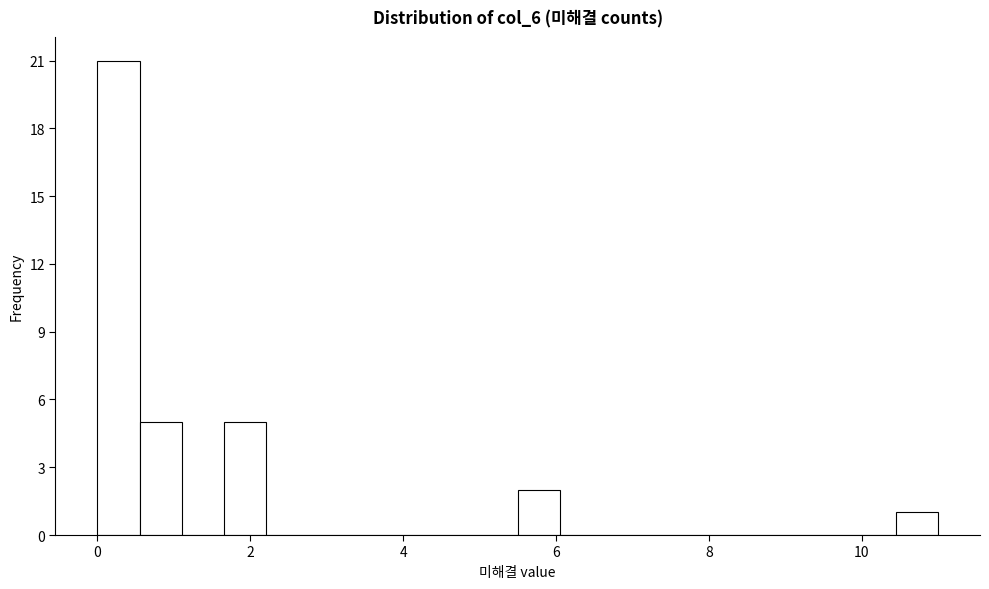

Around what value on the x-axis is the tallest bar? Give the approximate position of its centre, as read against the axis.

0.2